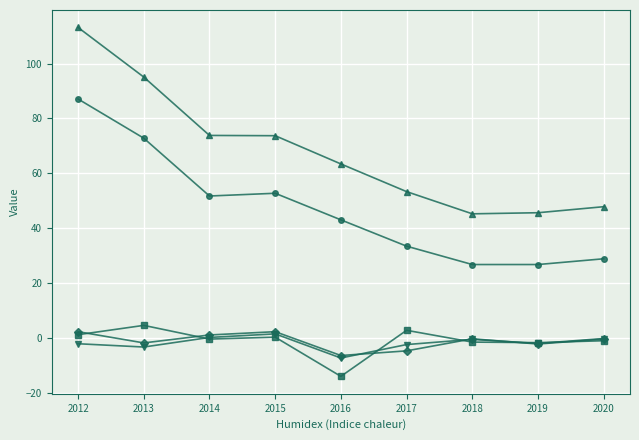

At which category is the sum across all series the highest?

2012